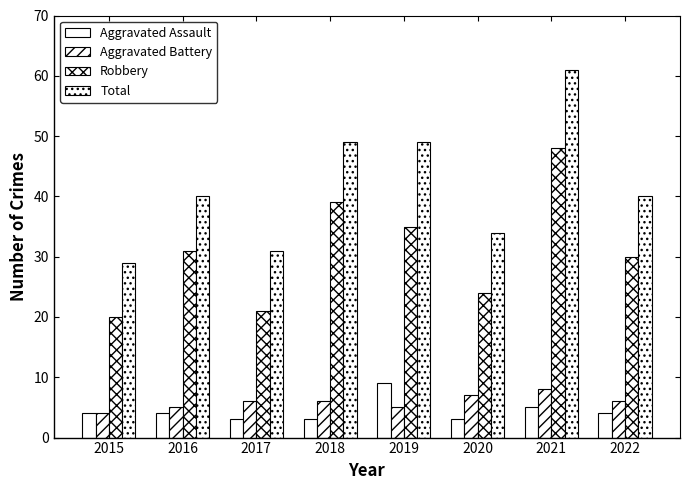

Is the value of Aggravated Assault at 2018 greater than the value of Robbery at 2017?

No